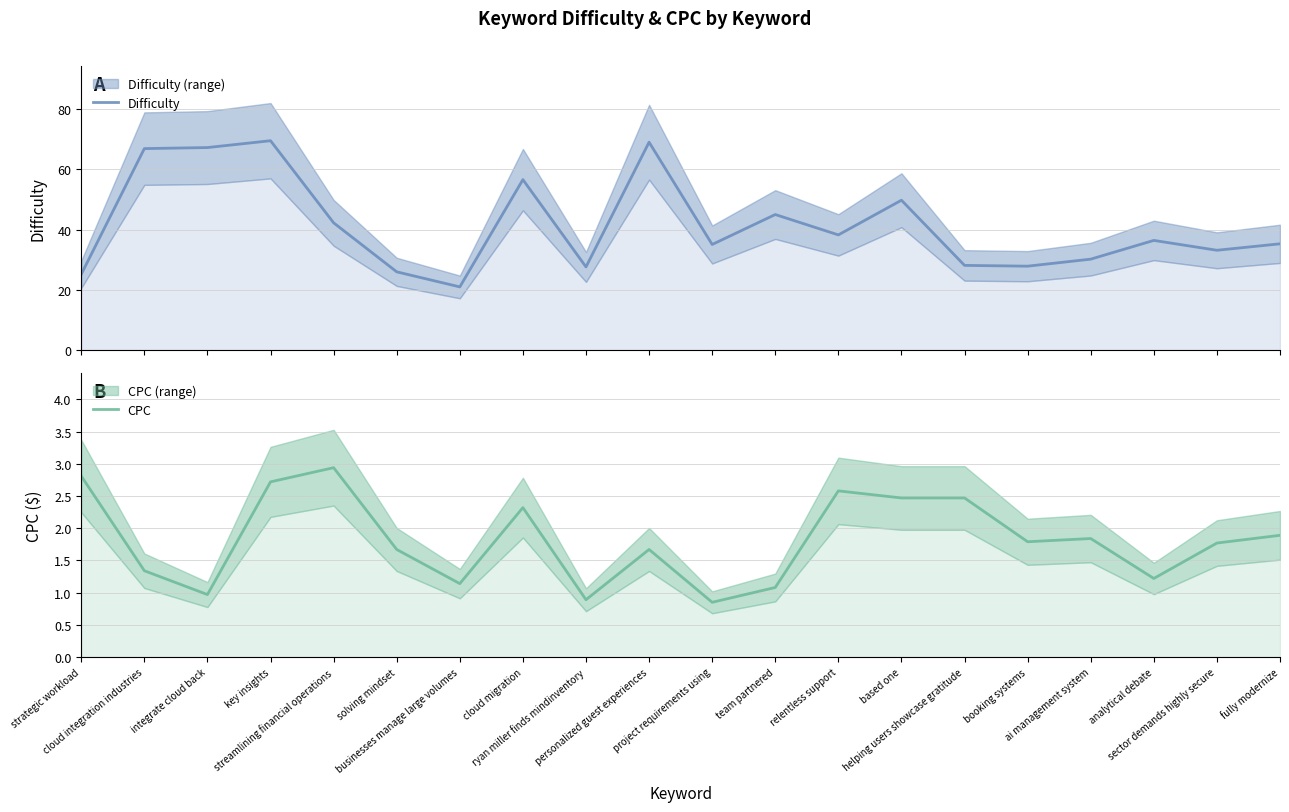

Reading left to right, list all the values displayed in this chart.

Difficulty: 25.1	66.8	67.2	69.5	42.2	25.9	20.9	56.5	27.6	69.0	35.0	45.0	38.2	49.7	28.1	27.8	30.2	36.4	33.1	35.2
CPC: 2.8	1.3	1.0	2.7	2.9	1.7	1.1	2.3	0.9	1.7	0.8	1.1	2.6	2.5	2.5	1.8	1.8	1.2	1.8	1.9